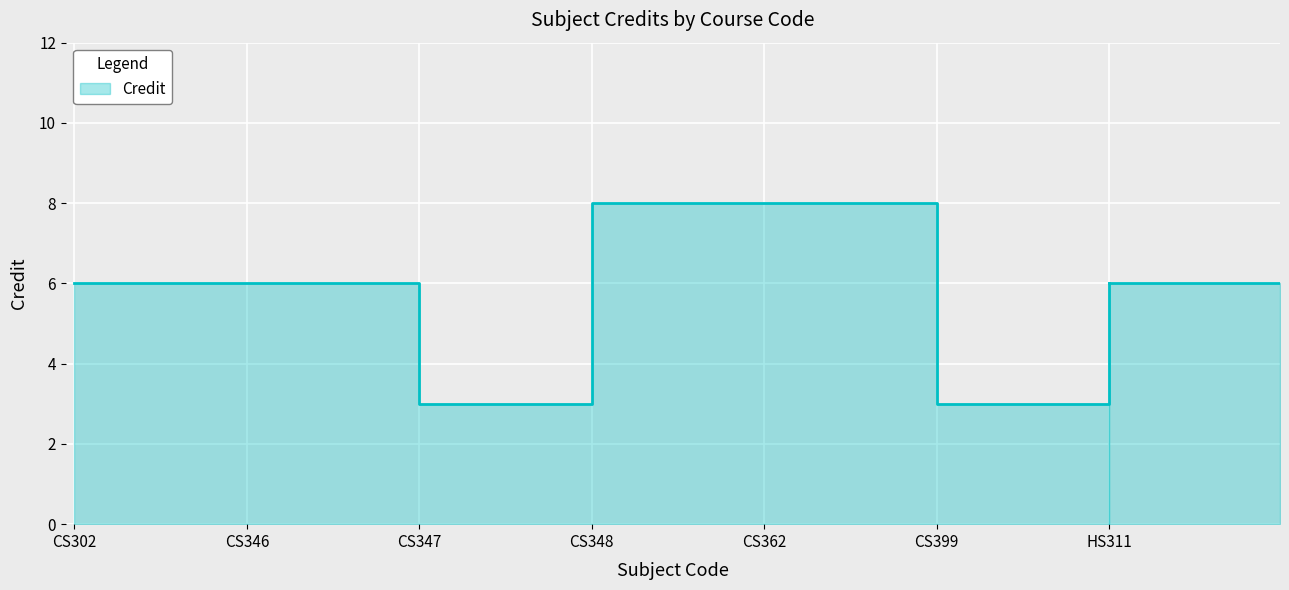

Which category has the lowest value across all series?

CS347